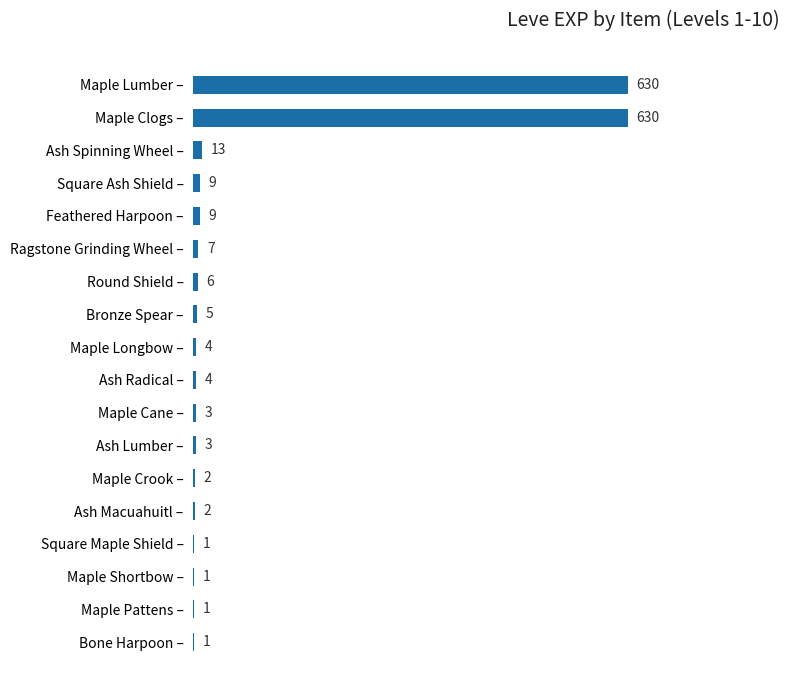

What is the ratio of the value at Ash Macuahuitl – to the value at Bone Harpoon –?

2.0